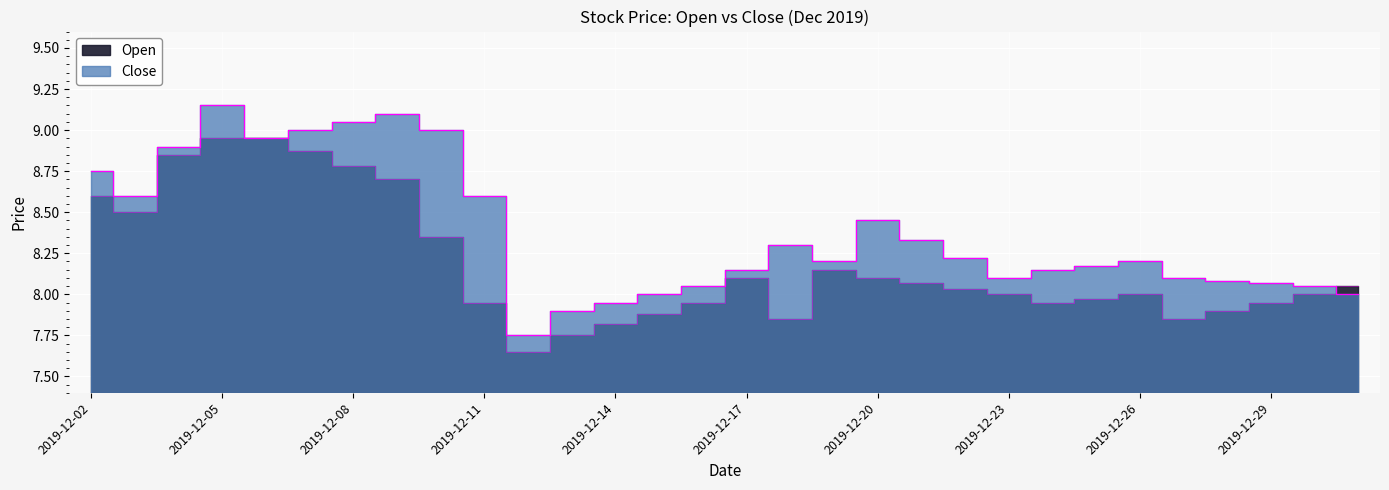

What is the value of the Close point at the 11th from the left?

7.8